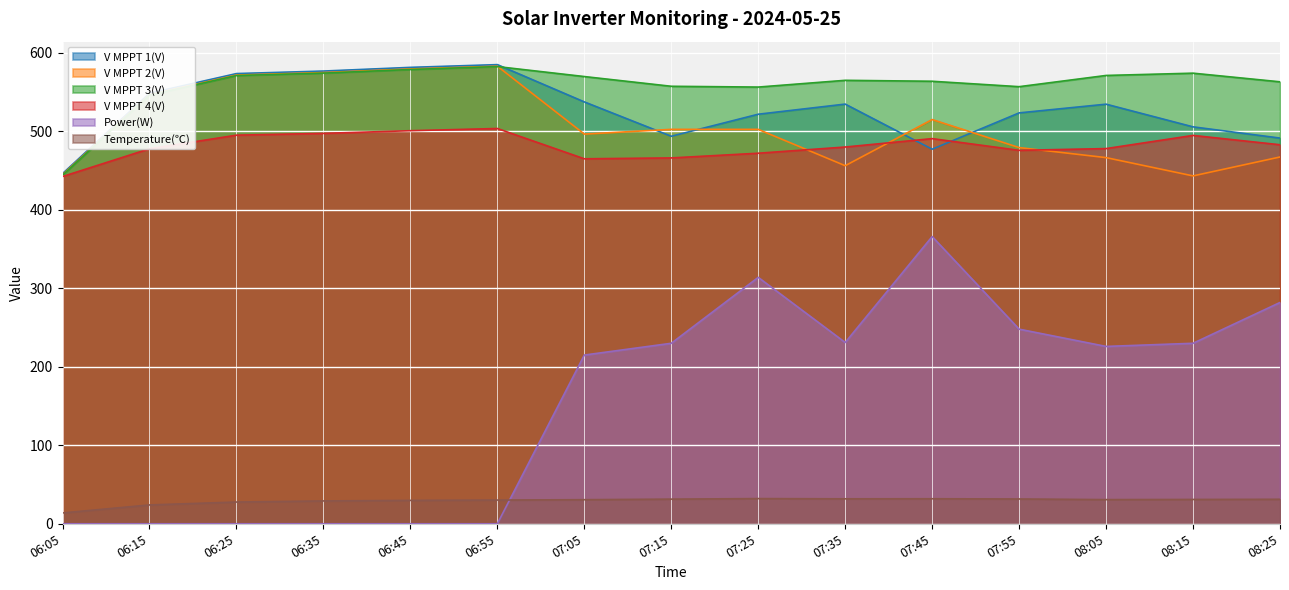

What are all the series names shown in the legend?

V MPPT 1(V), V MPPT 2(V), V MPPT 3(V), V MPPT 4(V), Power(W), Temperature(℃)